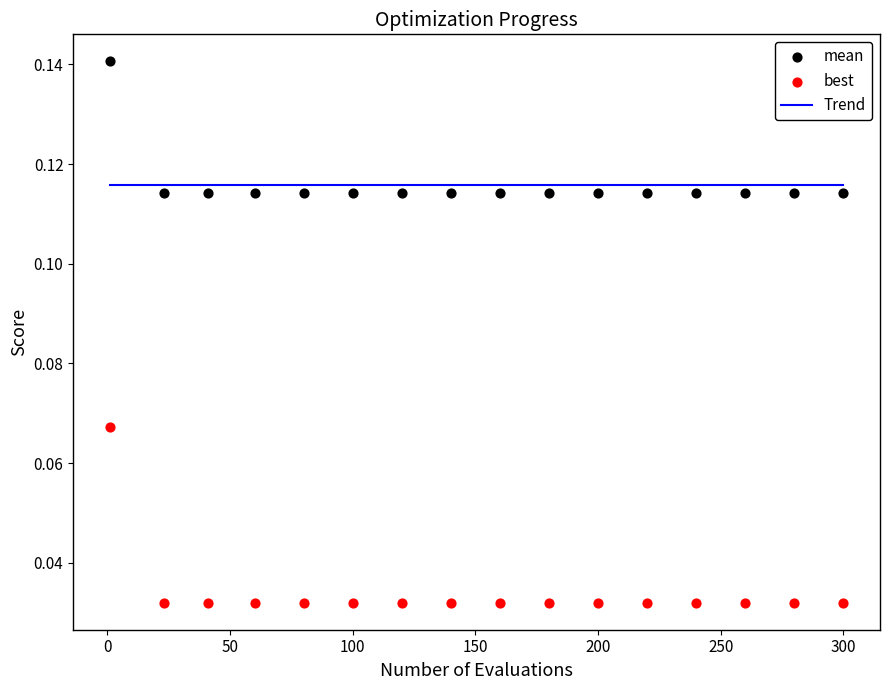

What is the X range (max minus min) for the scatter plot?

299.0